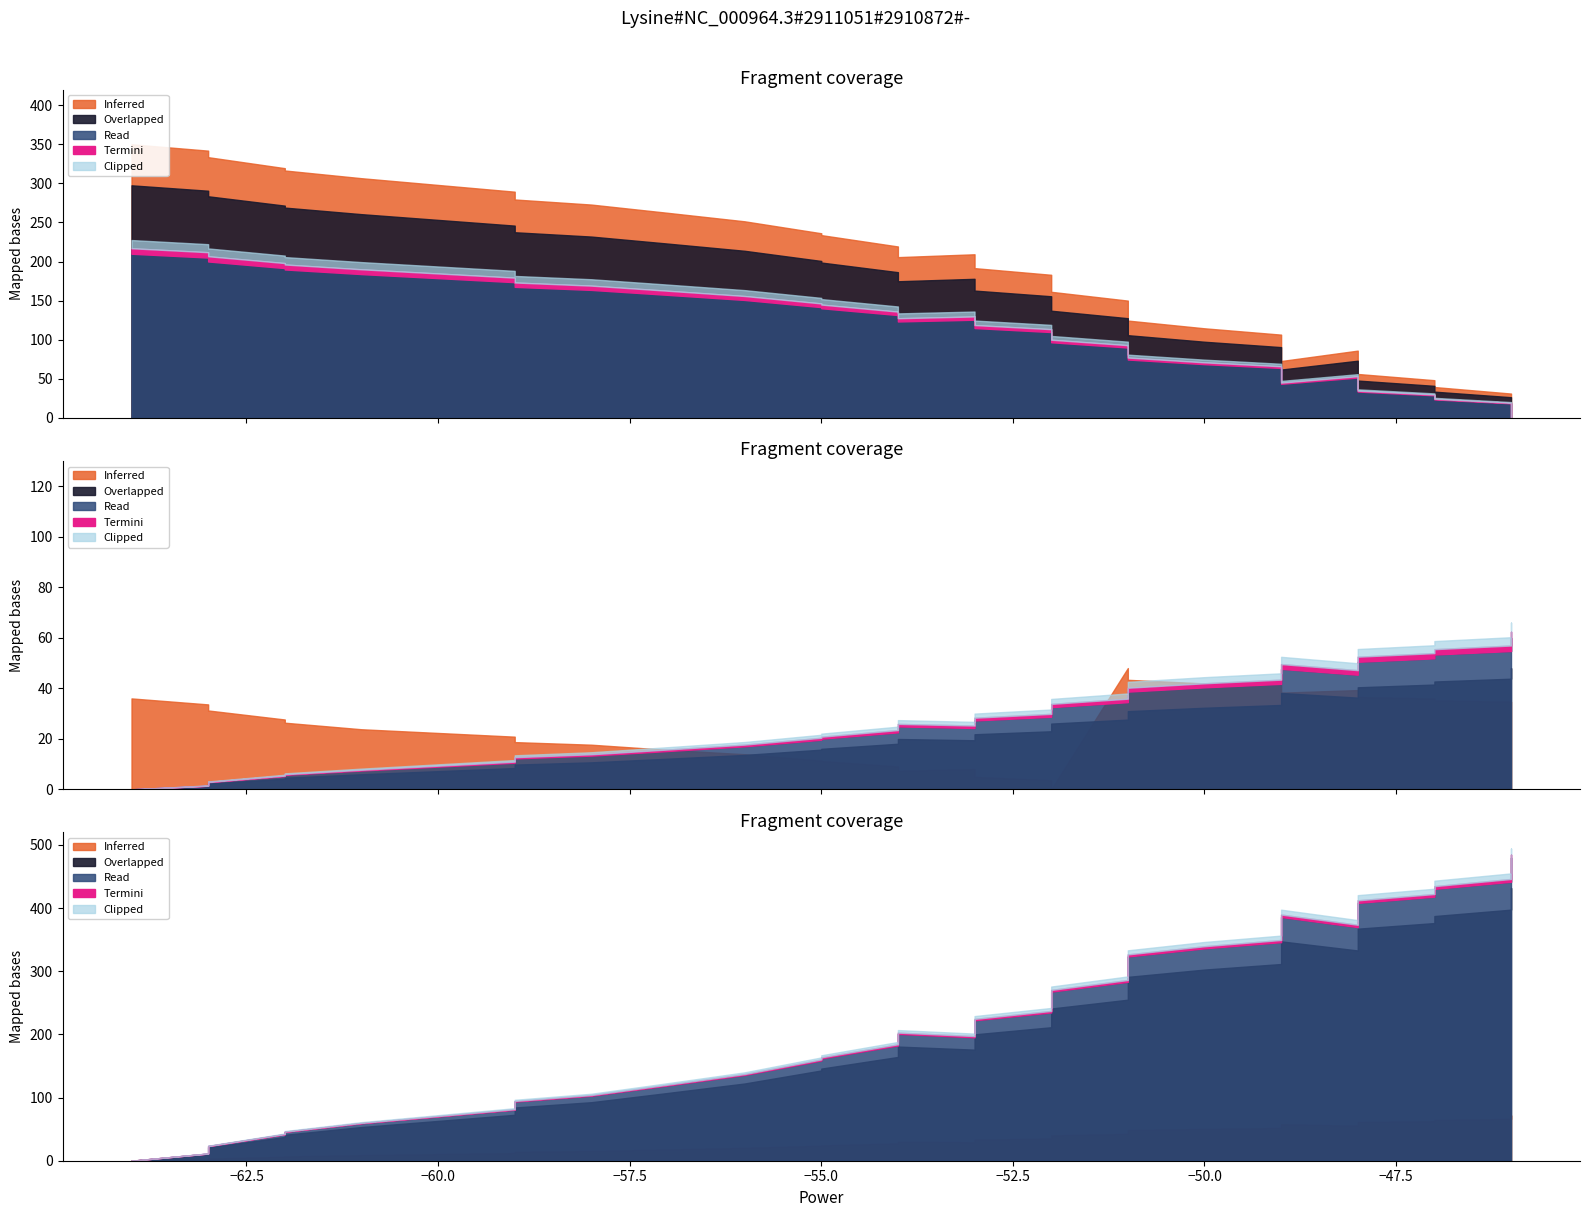

The value of time at 17 is 31.8. True or false?

False